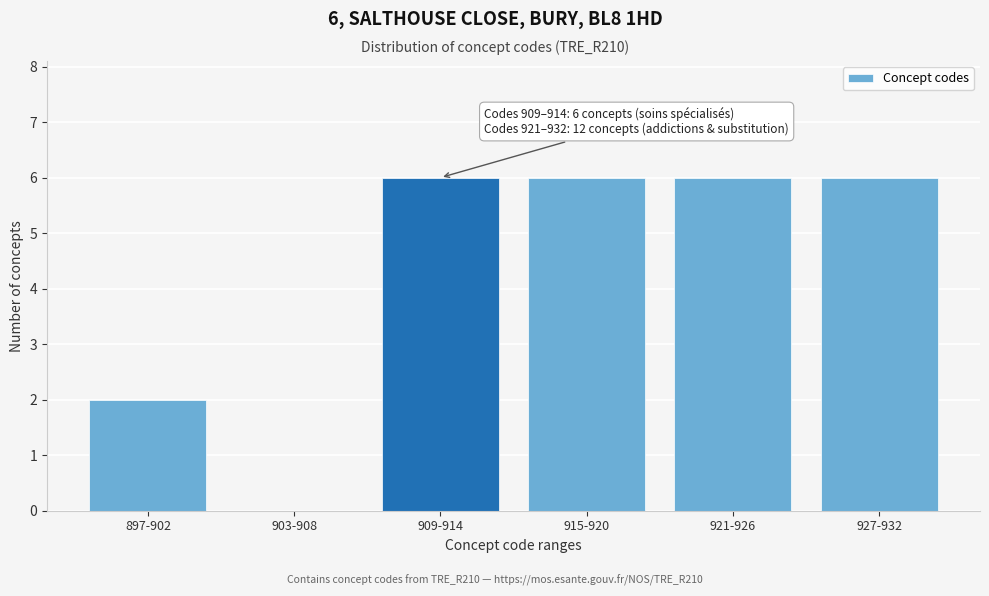

Reading right to left, transcribe all the data shown in this chart.

927-932=6	921-926=6	915-920=6	909-914=6	903-908=0	897-902=2